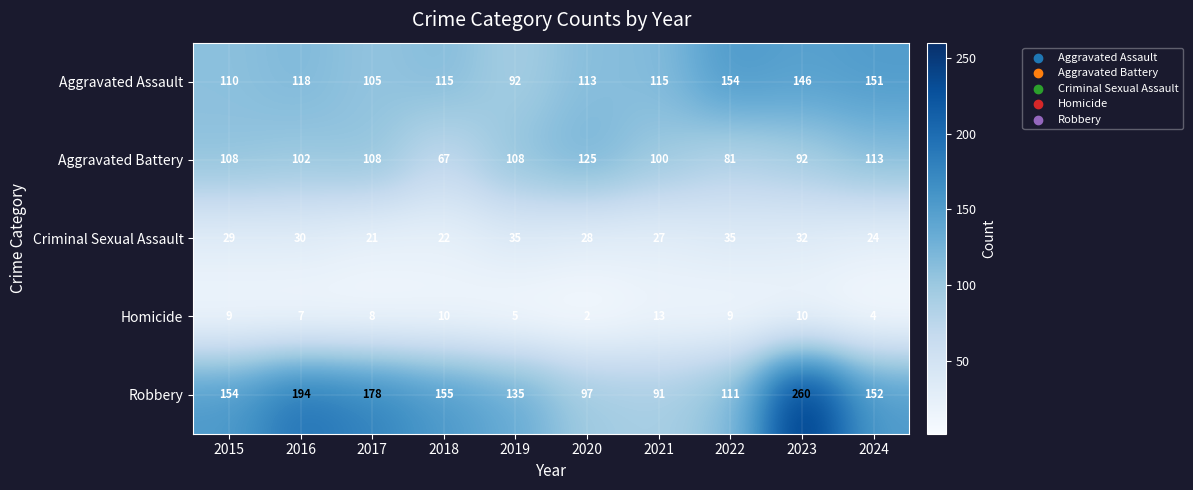

True or false: Homicide has a value of 12 at 2017.

False